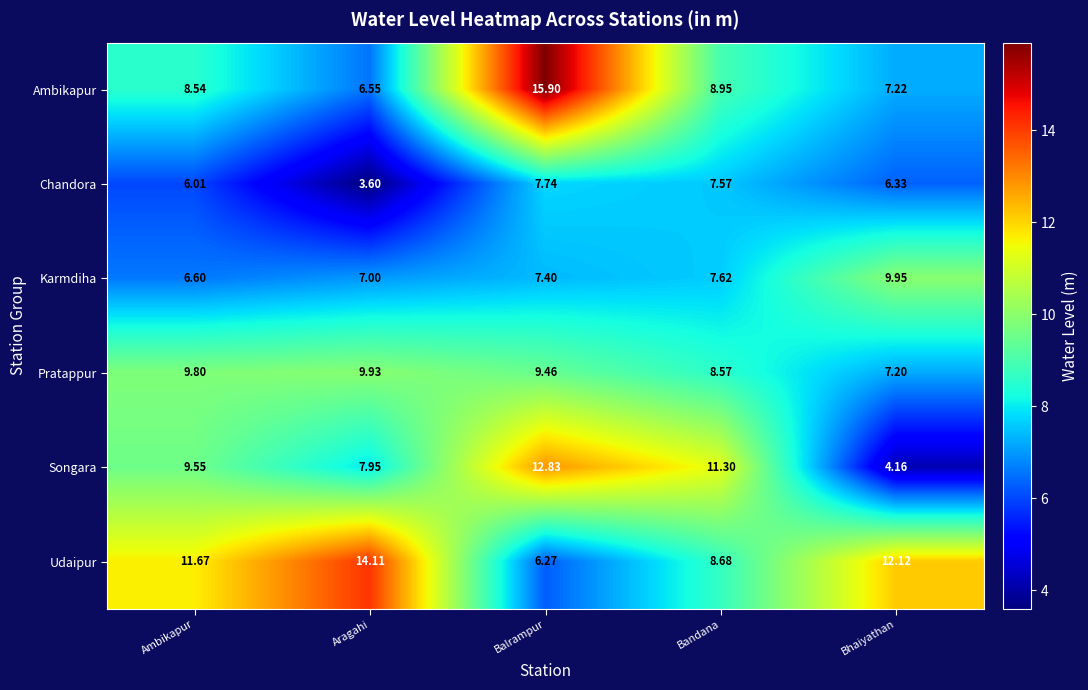

Which series has the widest spread of values?

Ambikapur